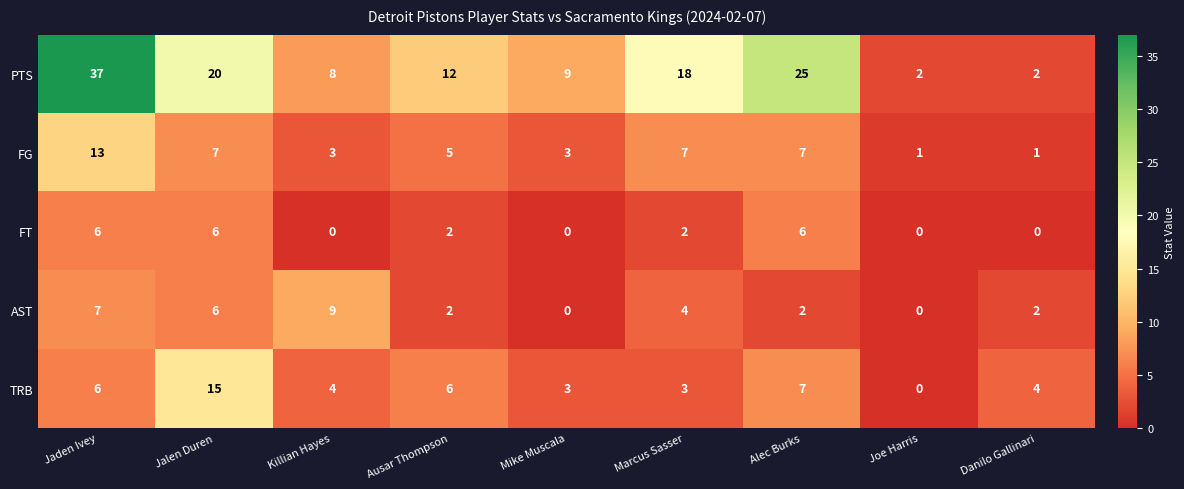

Which series has the largest total across all categories?

PTS